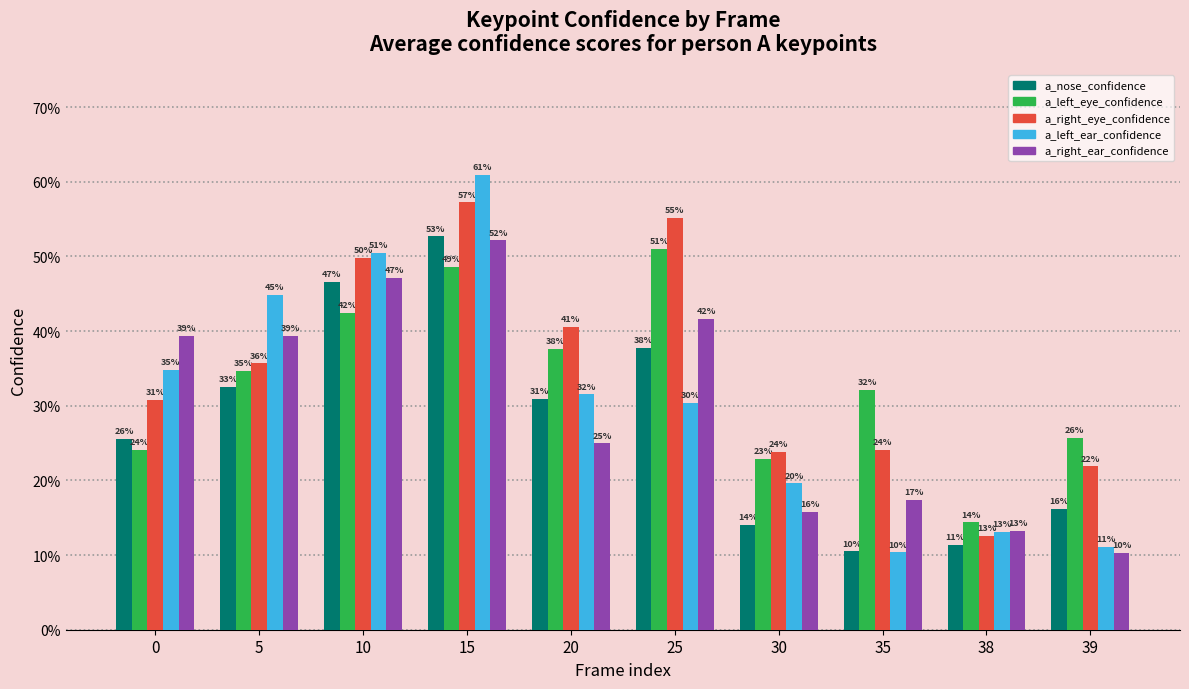

Rank the series by their maximum value, from lowest to highest.

a_left_eye_confidence, a_right_ear_confidence, a_nose_confidence, a_right_eye_confidence, a_left_ear_confidence